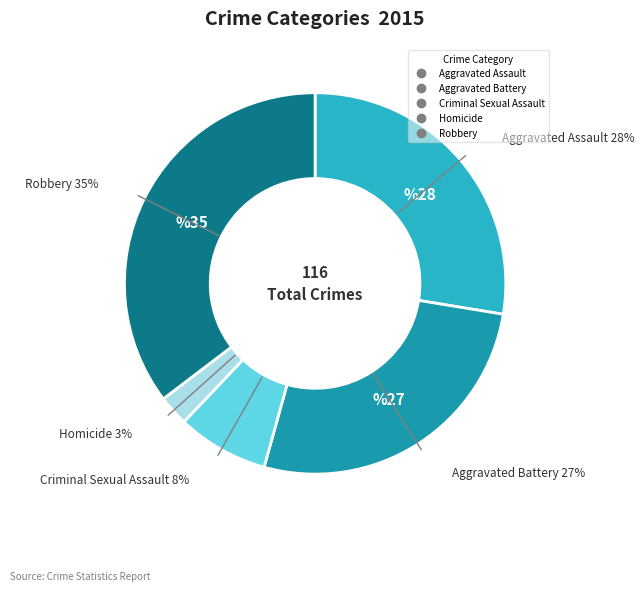

What percentage is the Criminal Sexual Assault slice, to the nearest percent?

8%